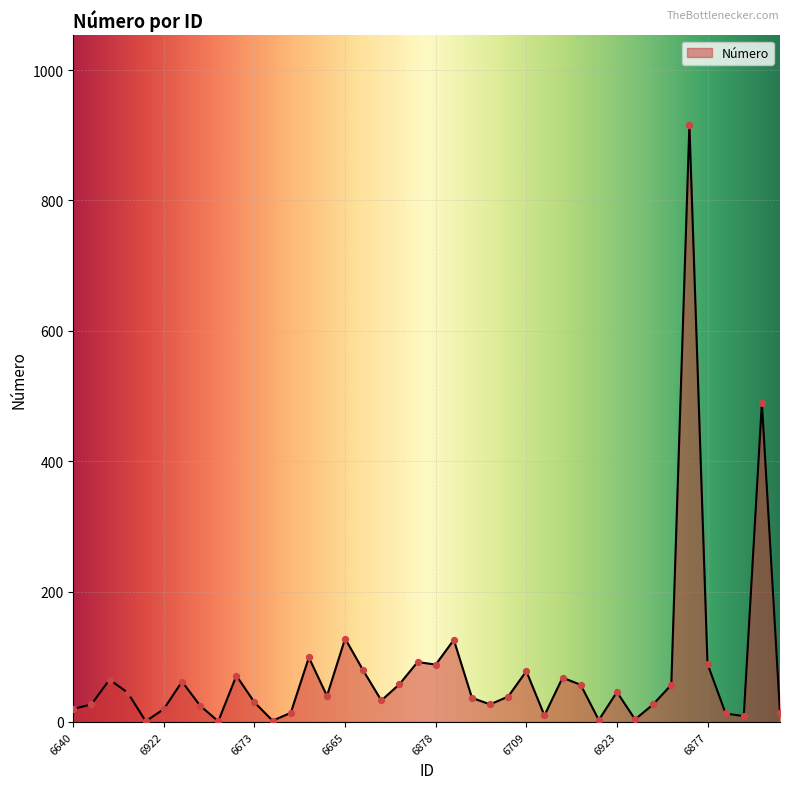

What is the difference between the maximum and minimum values?

915